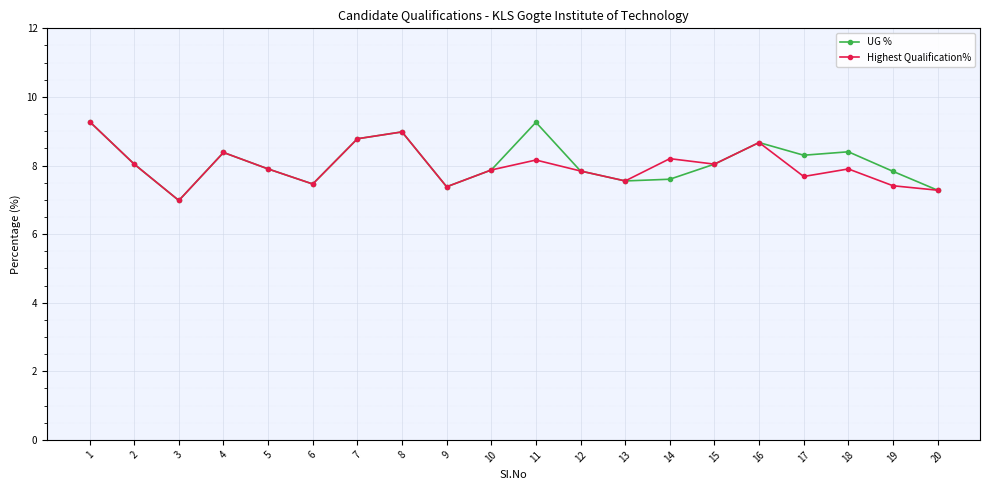

What is the greatest value displayed?

9.3